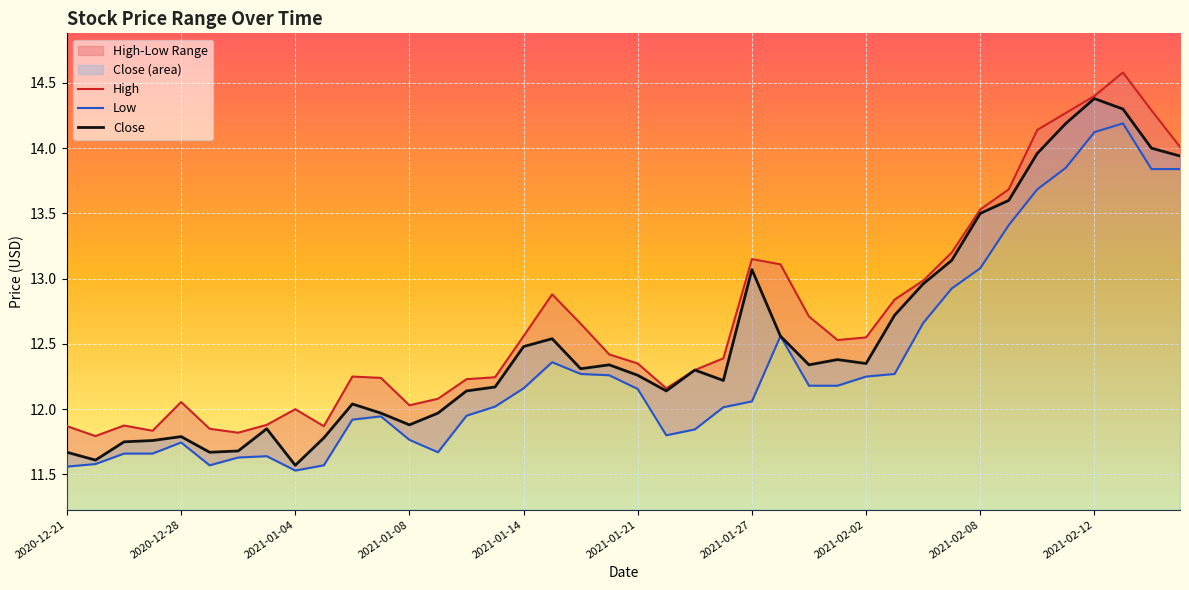

How many data points does each series have?

40